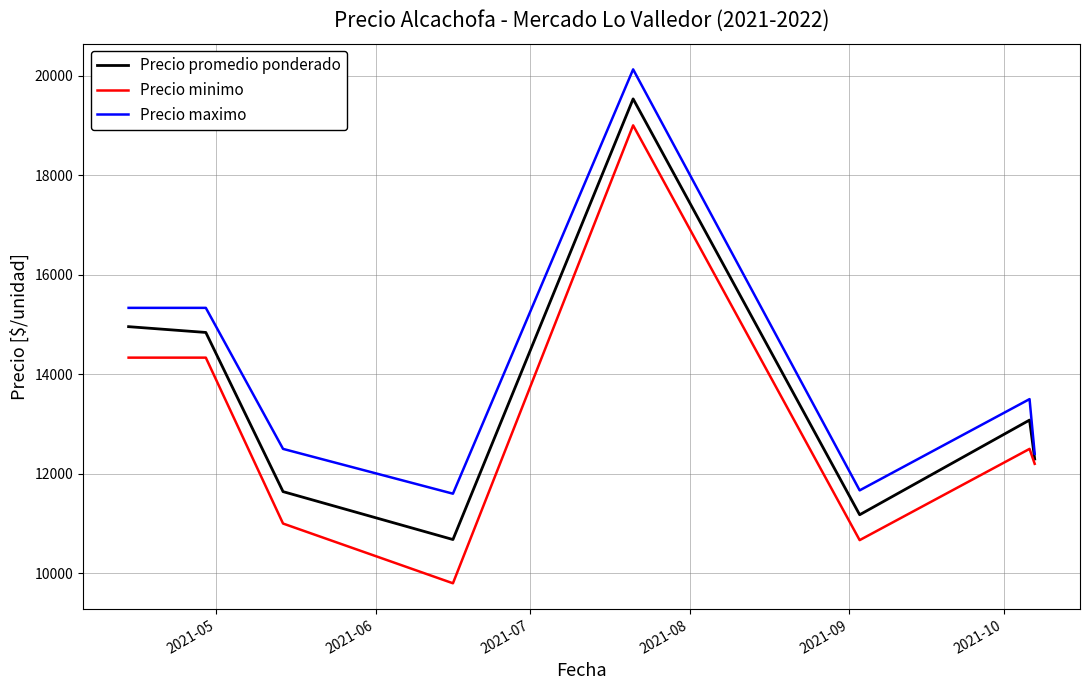

What is the difference between the second highest and minimum values in the Precio promedio ponderado series?

4276.9